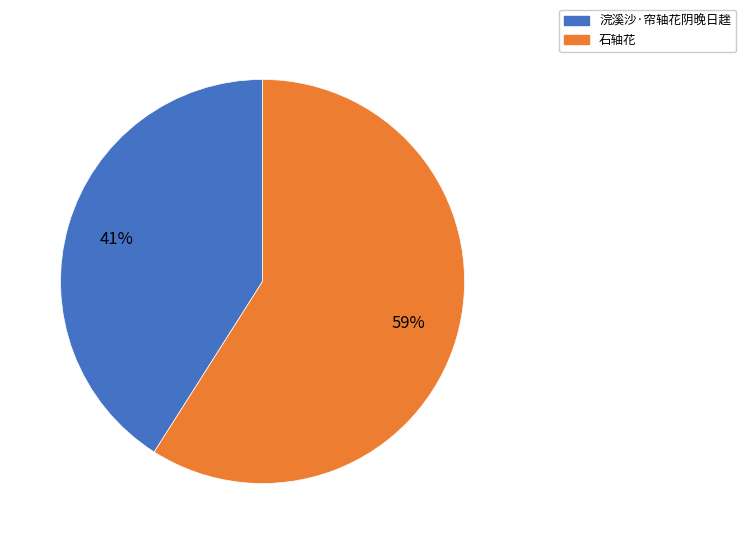

Do 浣溪沙·帘轴花阴晚日趖 and 石轴花 together represent more than half of the pie?

Yes